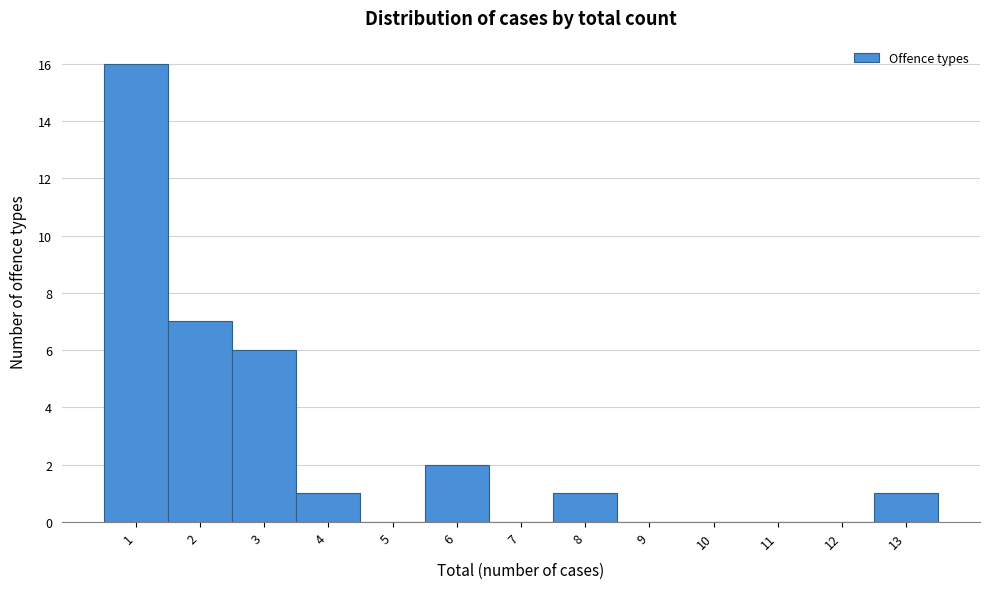

Over which range of the x-axis is the bar tallest?

0.5 to 1.5